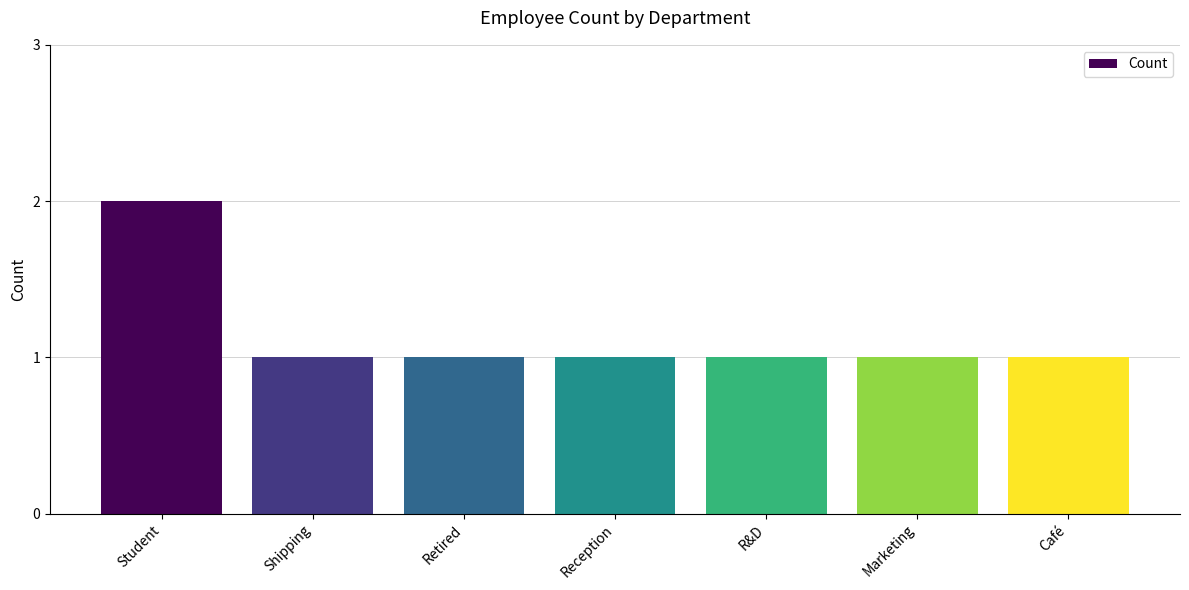

Count the number of data series in this chart.

1